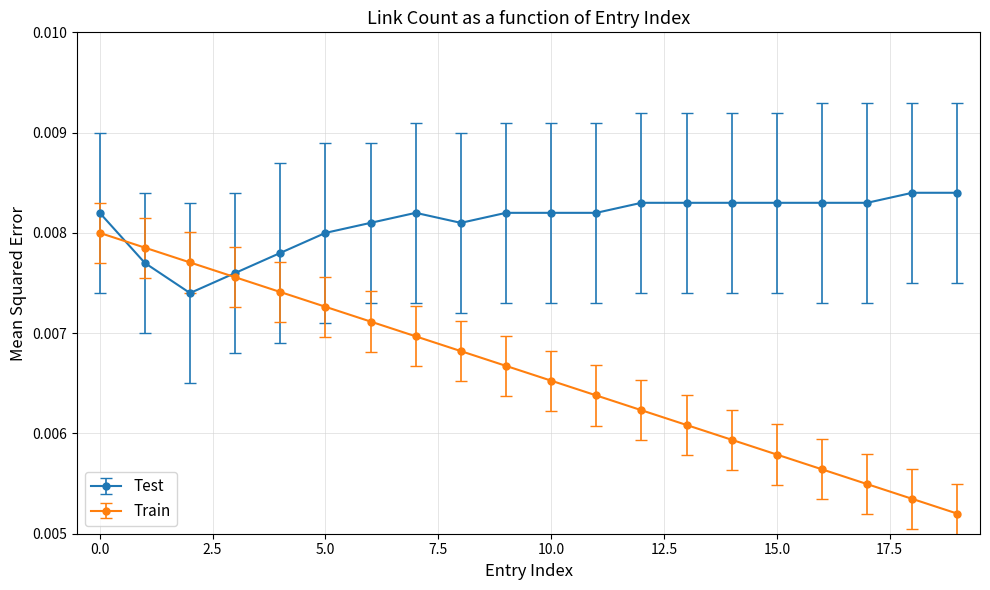

How many Train values are between 0 and 1?

20